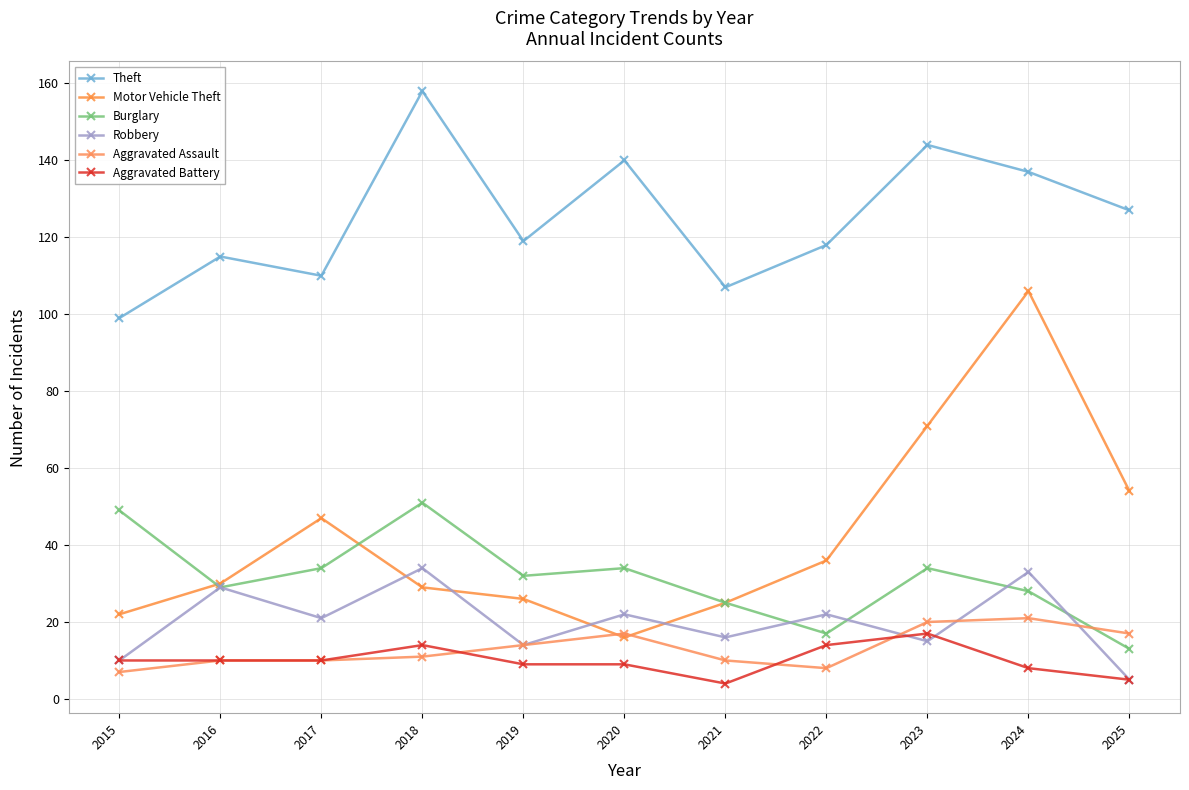

What is the difference between the maximum and minimum values in the Robbery series?

29